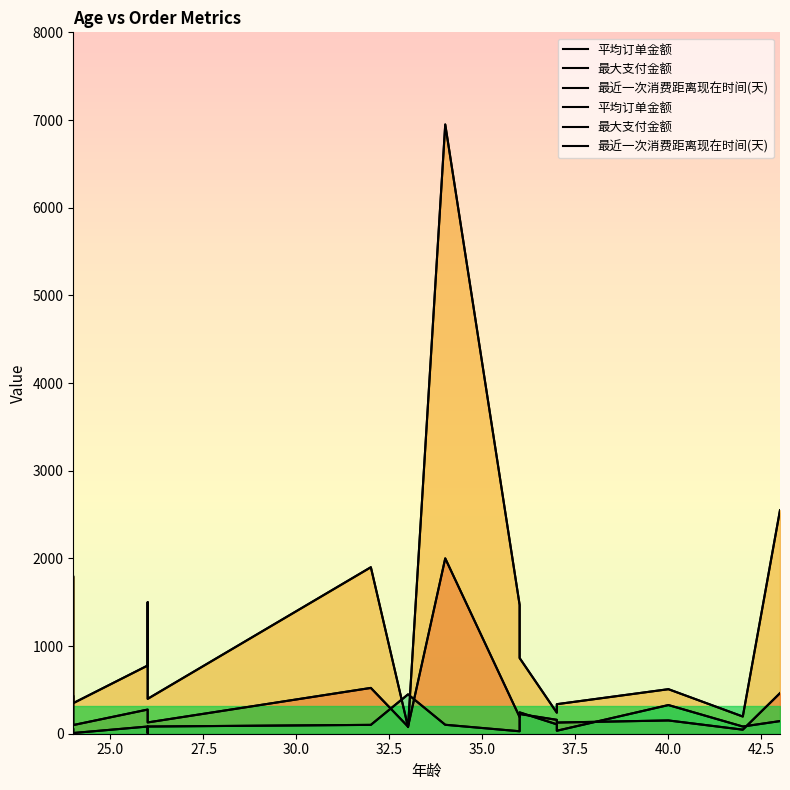

How many lines are shown in the chart?

3